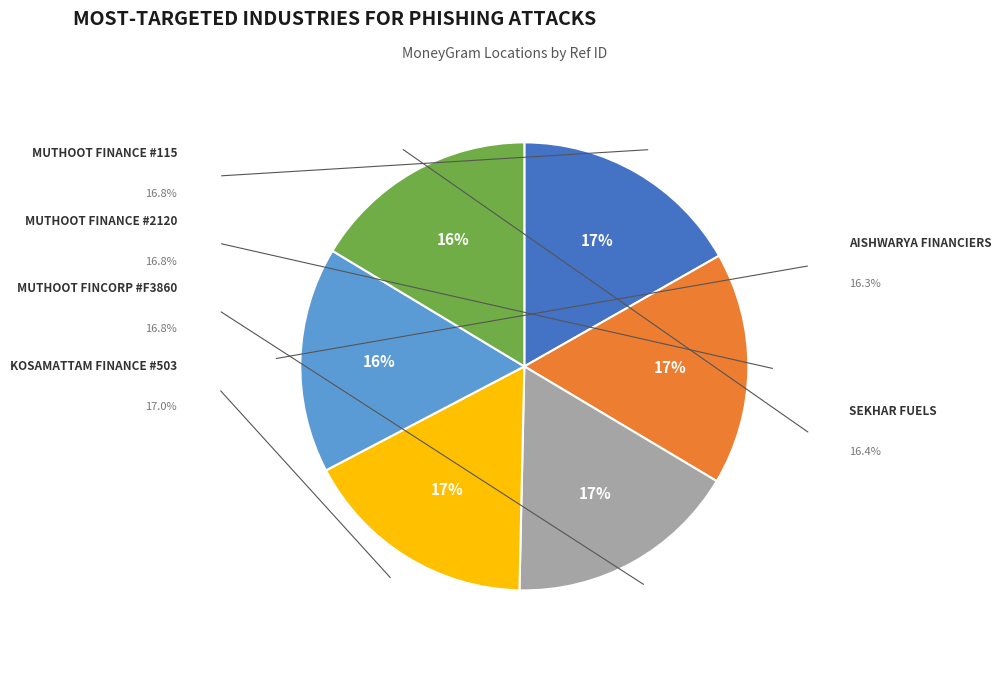

The SEKHAR FUELS slice represents 26% of the pie. True or false?

False